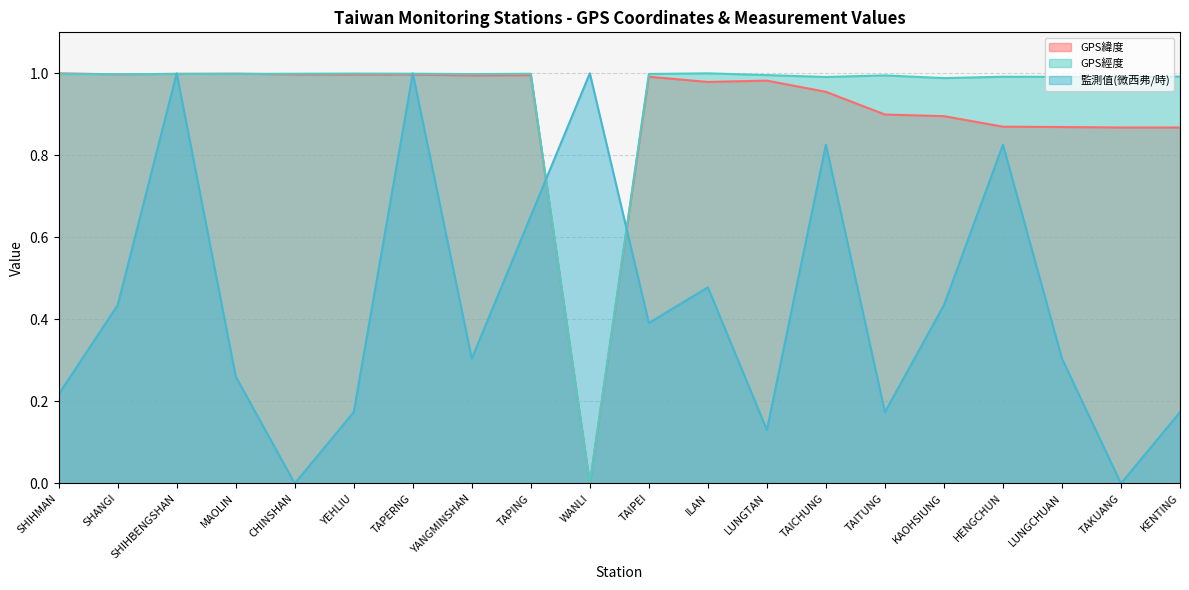

Which label corresponds to the largest value in the chart?

SHIHMAN